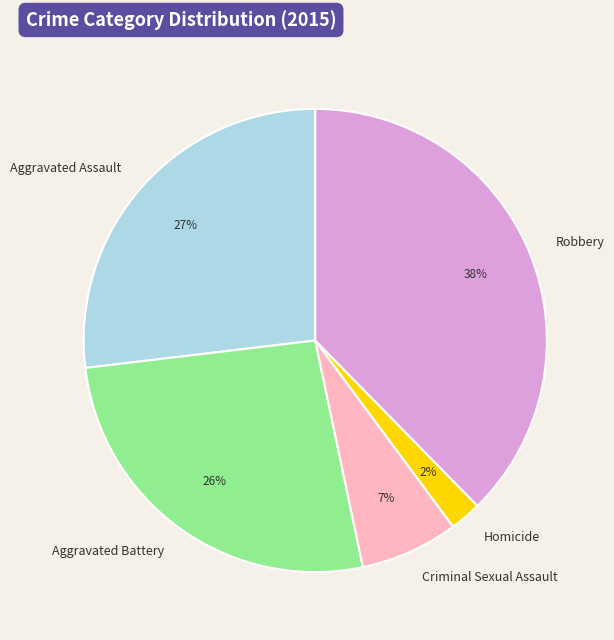

What is the smallest slice in the pie chart?

Homicide